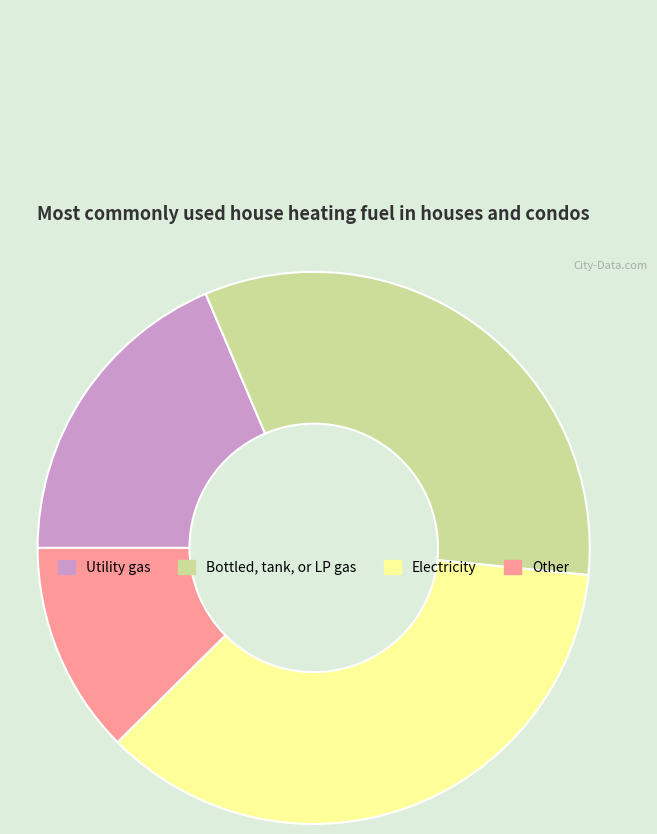

Does any single category account for the majority?

No